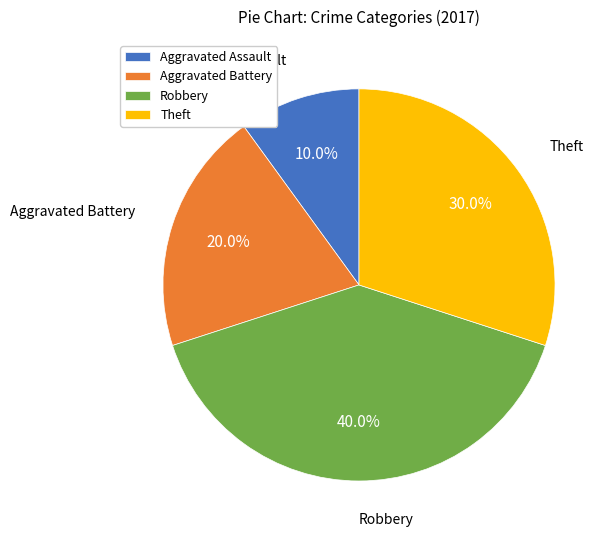

Is it true that Aggravated Assault is 10% of the pie?

True